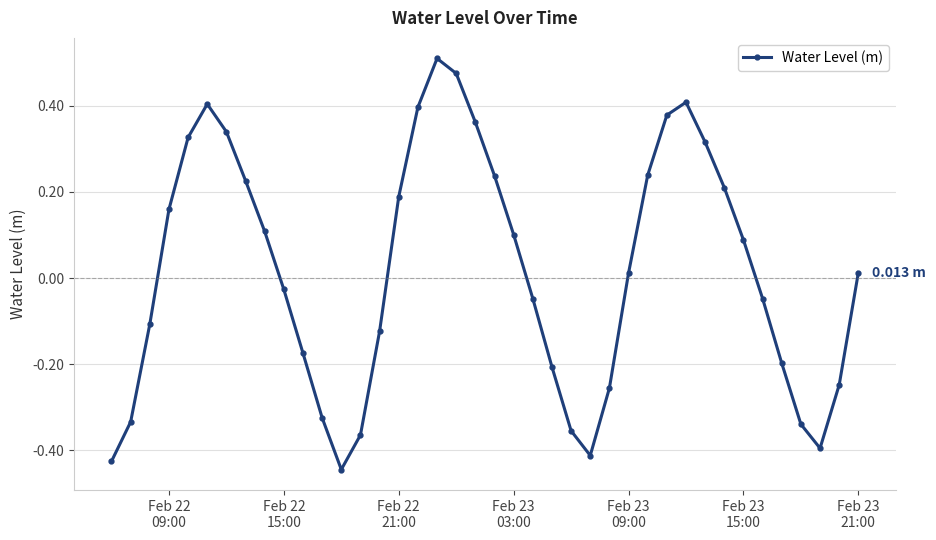

What is the sum of all values?

0.7